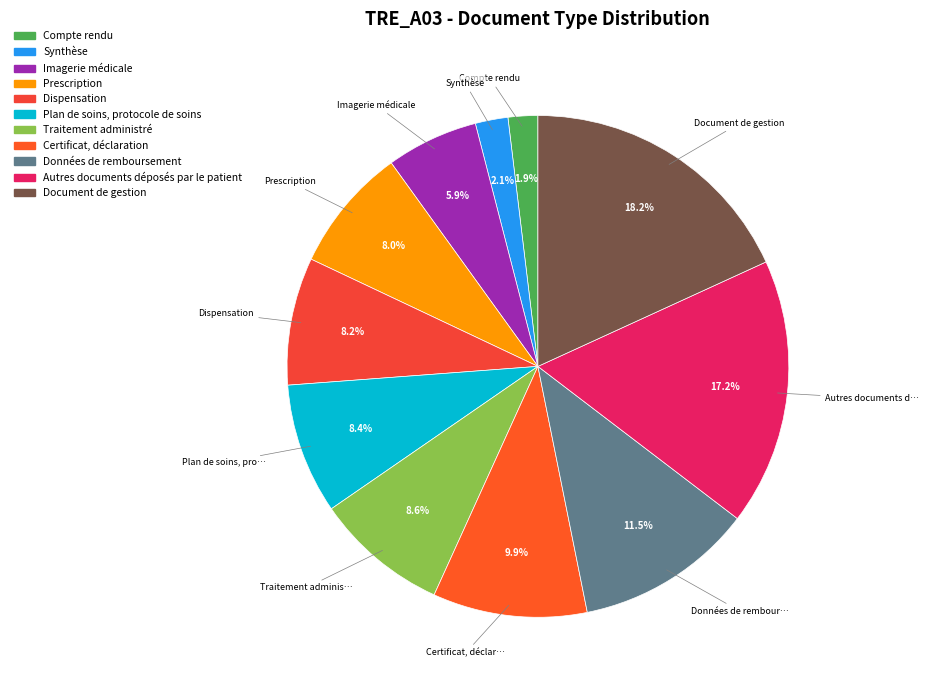

The Traitement administré slice represents 9% of the pie. True or false?

True